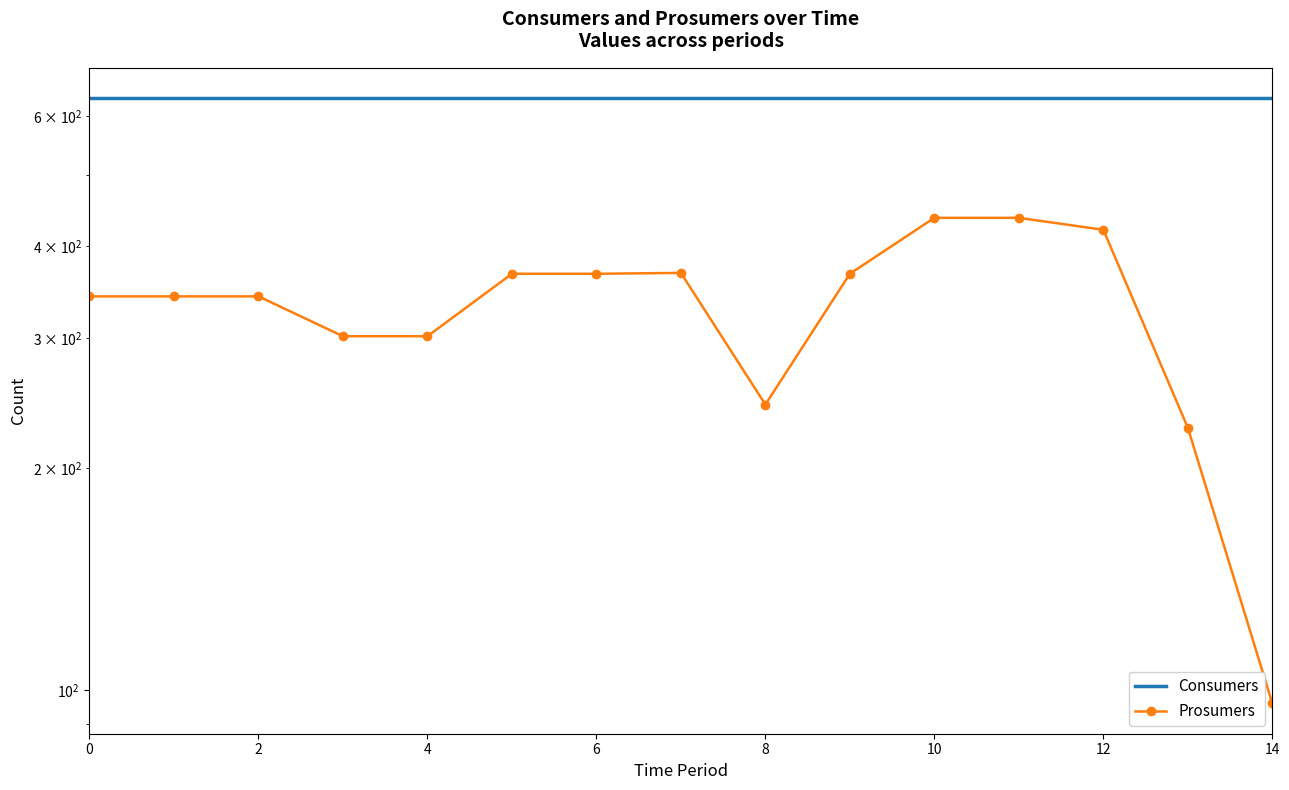

Which category has the lowest value across all series?

14